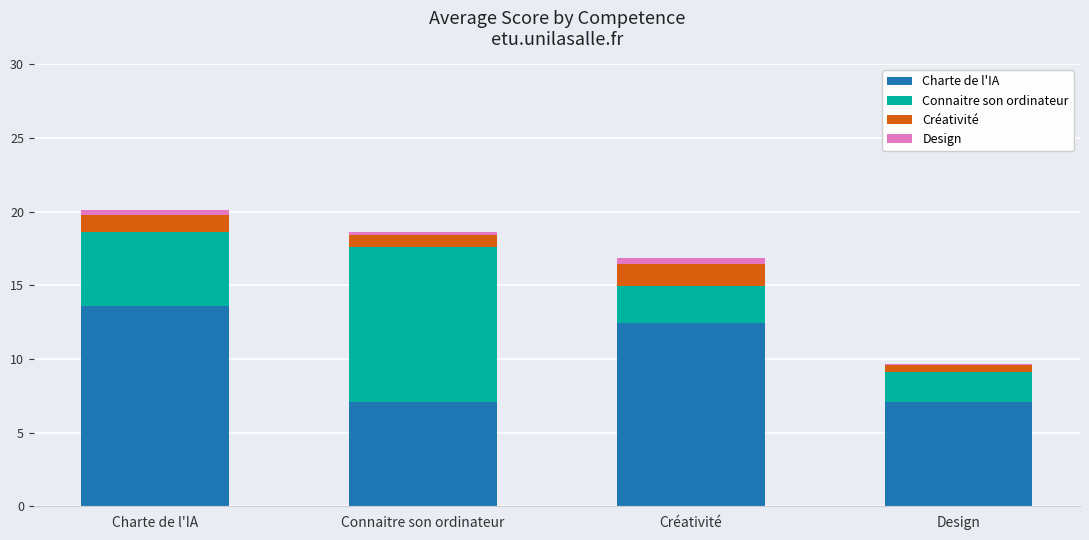

Rank the series at Charte de l'IA from highest to lowest value.

Charte de l'IA, Connaitre son ordinateur, Créativité, Design